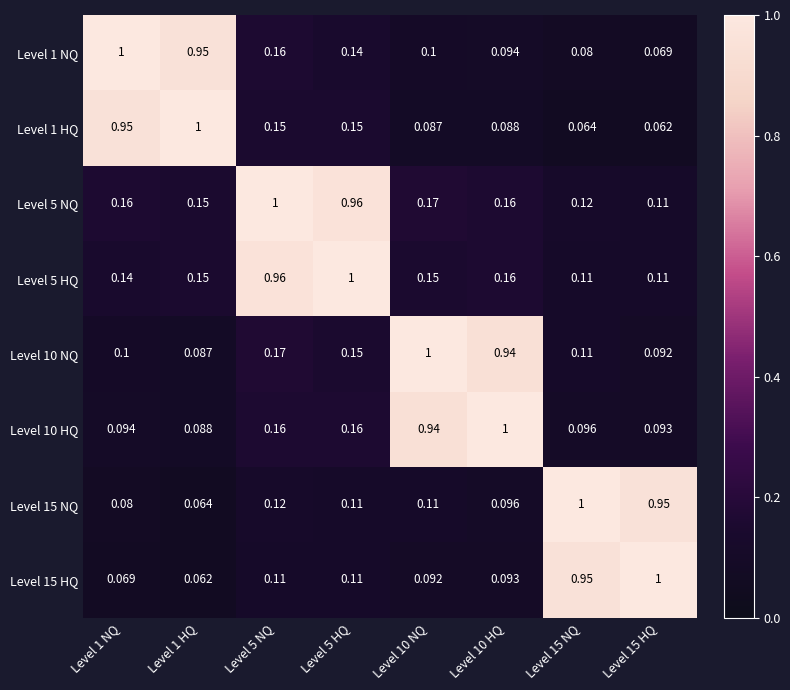

Which category has the highest value across all series?

Level 1 NQ